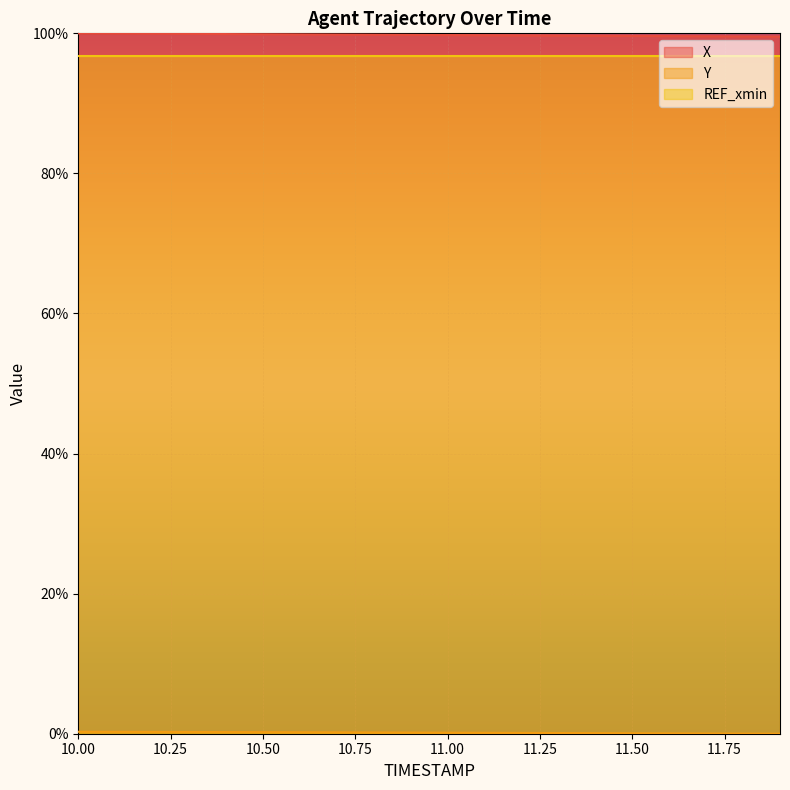

At which category is the sum across all series the highest?

10.0